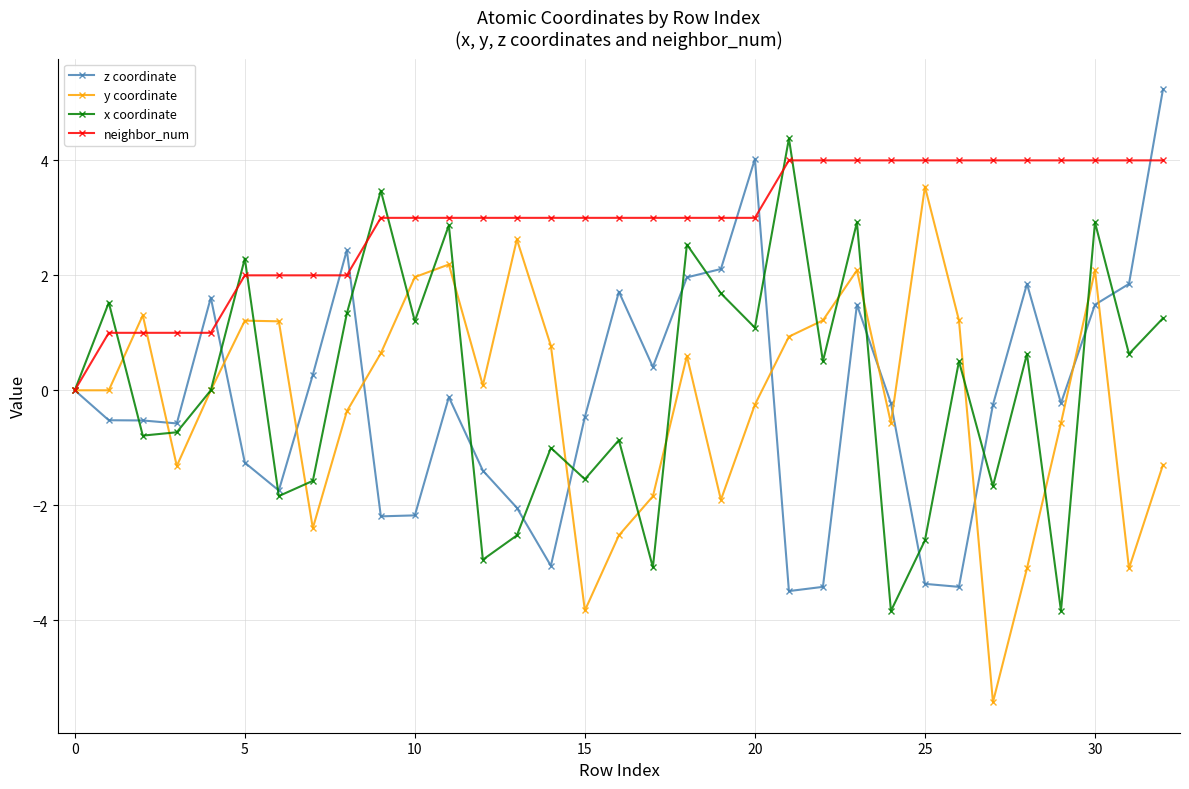

What is the smallest value displayed?

-5.4